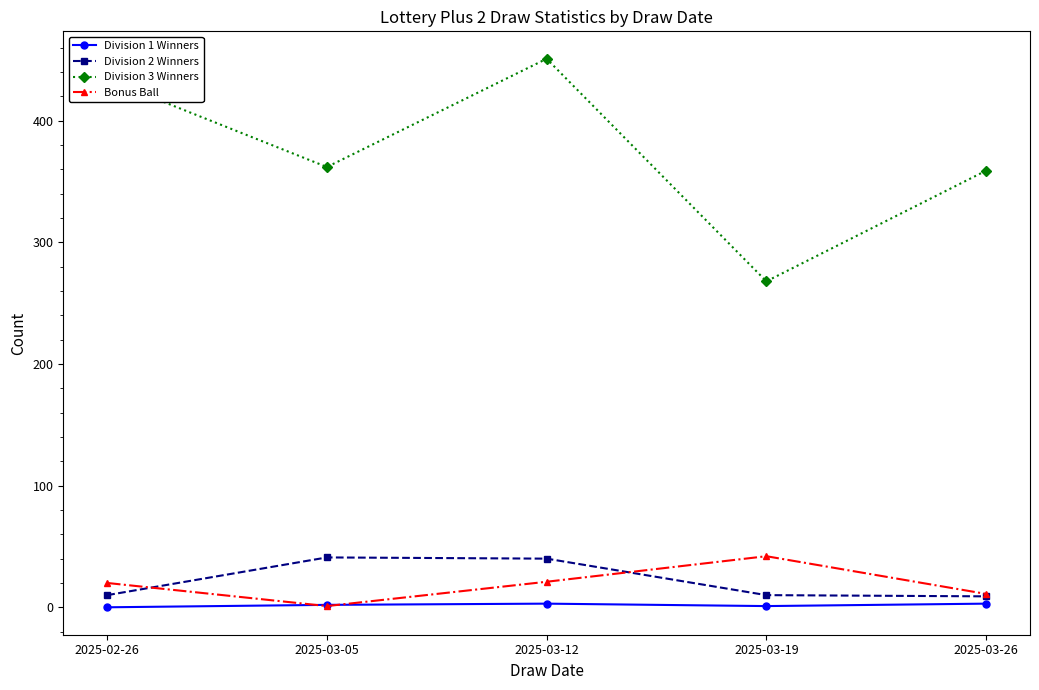

True or false: Division 2 Winners has more than 2 points higher than both neighbors.

False